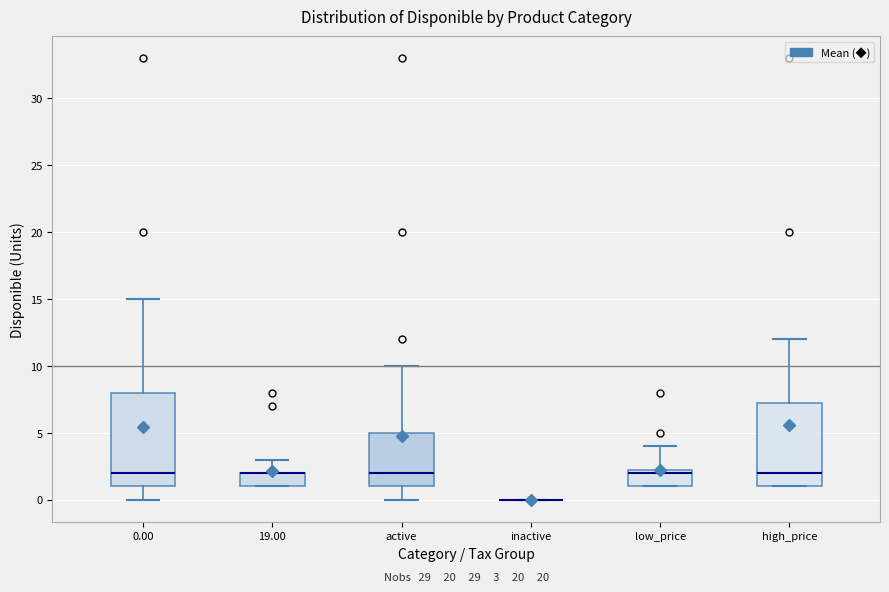

Which box is the tallest, from its lower edge to its upper edge?

0.00